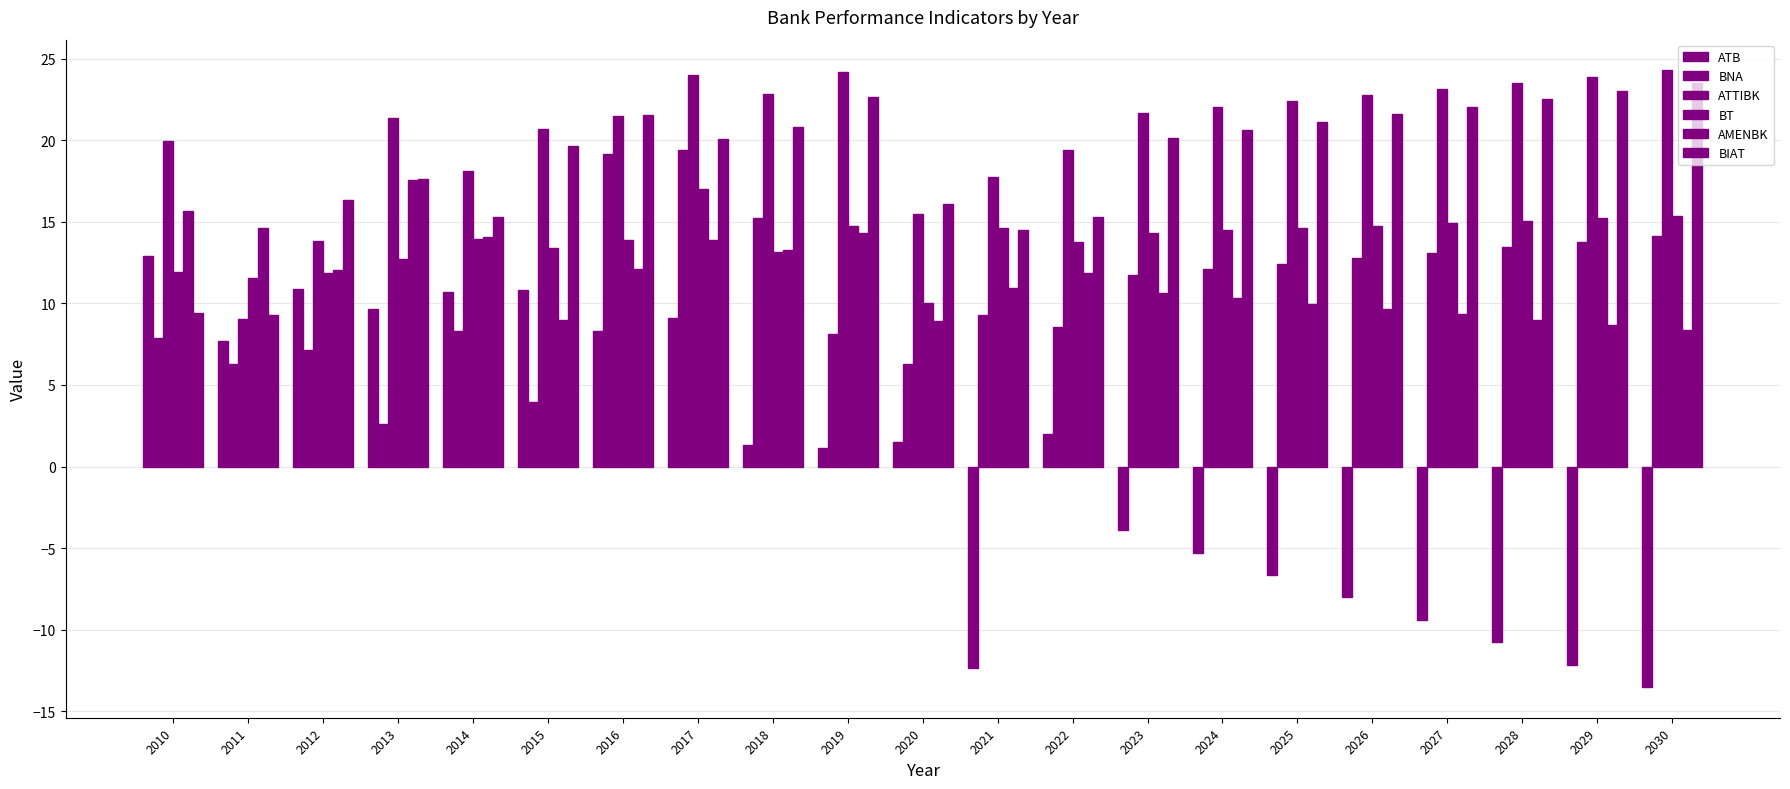

Count the number of categories in the chart.

21